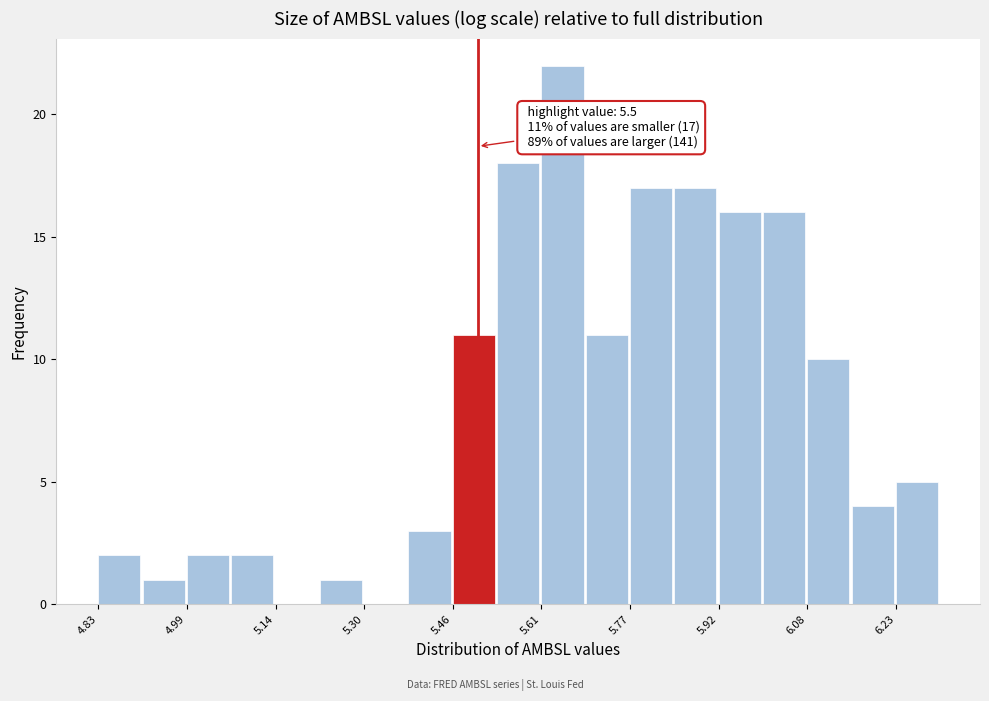

Read against the x-axis, roughly where is the centre of the tallest bar?

5.64